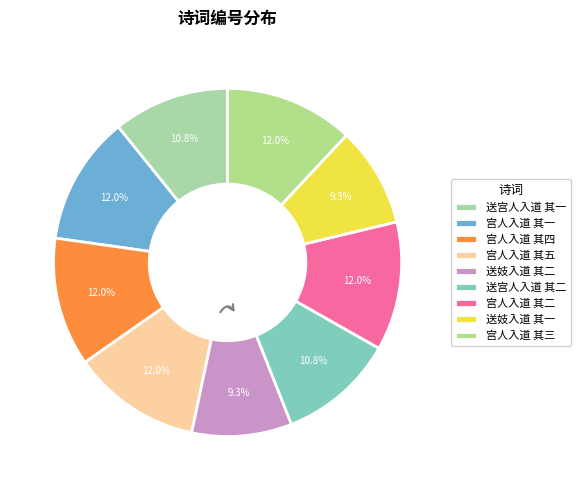

The 送妓入道 其二 slice represents 9% of the pie. True or false?

True